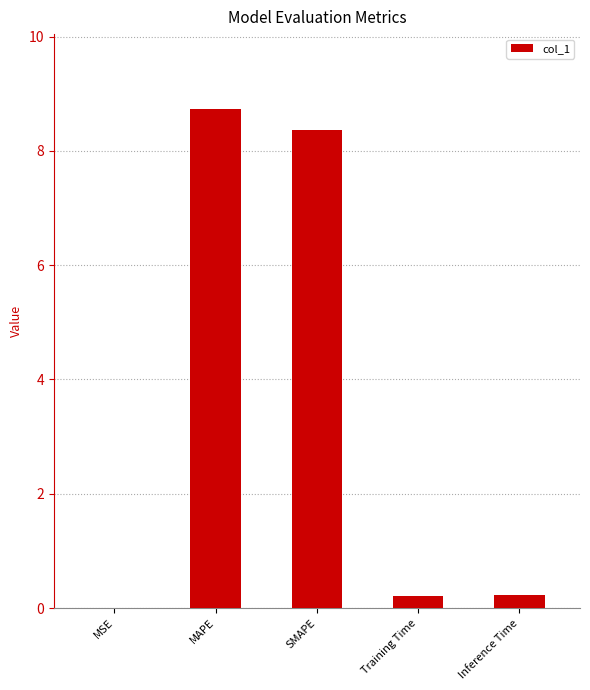

How many series are shown in this chart?

1